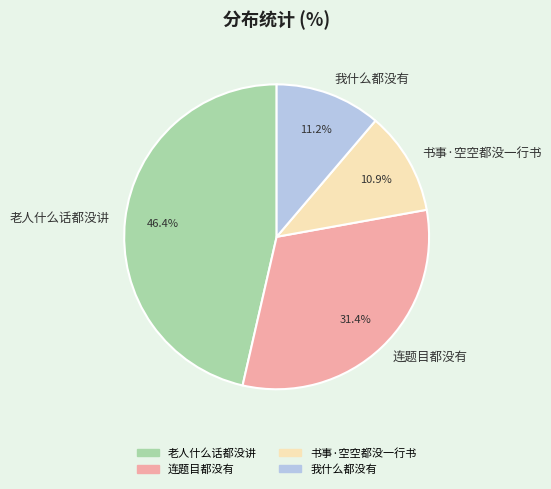

Between 连题目都没有 and 老人什么话都没讲, which is larger?

老人什么话都没讲